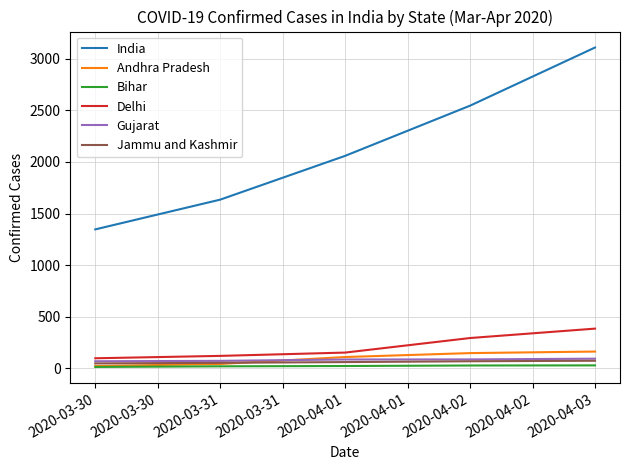

The value of India at 2020-04-01 is 3399. True or false?

False